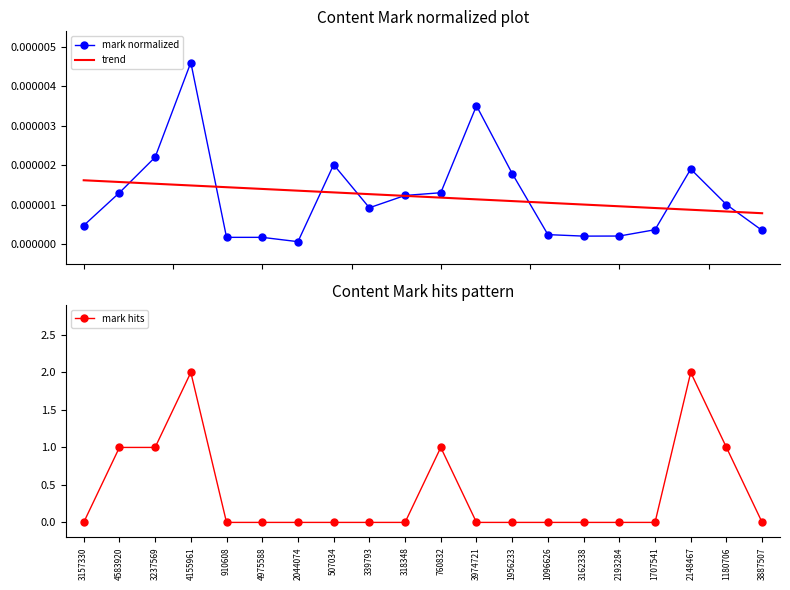

Reading left to right, extract all data points from this chart.

mark normalized: 0.0	0.0	0.0	0.0	0.0	0.0	0.0	0.0	0.0	0.0	0.0	0.0	0.0	0.0	0.0	0.0	0.0	0.0	0.0	0.0
trend: 0.0	0.0	0.0	0.0	0.0	0.0	0.0	0.0	0.0	0.0	0.0	0.0	0.0	0.0	0.0	0.0	0.0	0.0	0.0	0.0
mark hits: 0.0	1.0	1.0	2.0	0.0	0.0	0.0	0.0	0.0	0.0	1.0	0.0	0.0	0.0	0.0	0.0	0.0	2.0	1.0	0.0